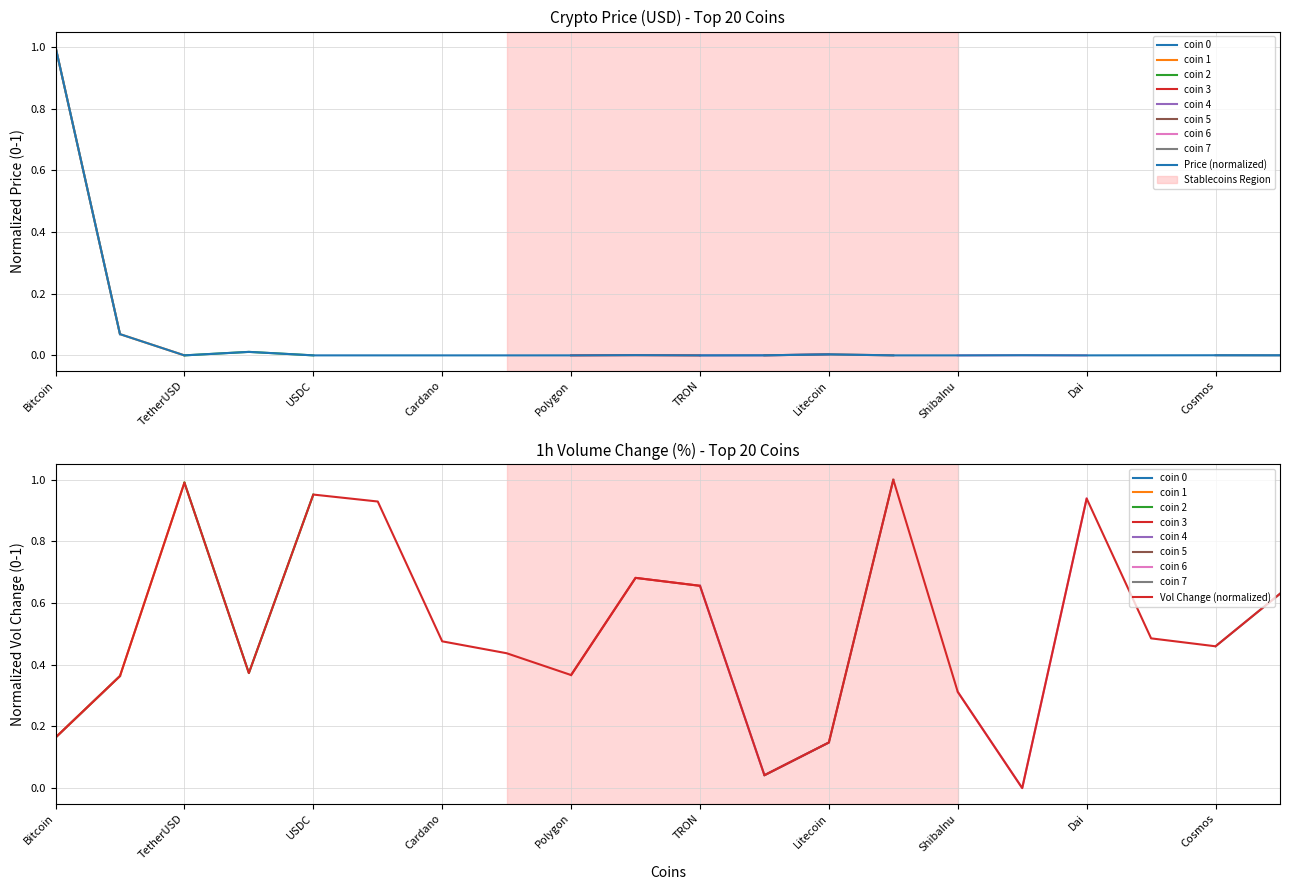

What is the maximum value shown in the chart?

1.0